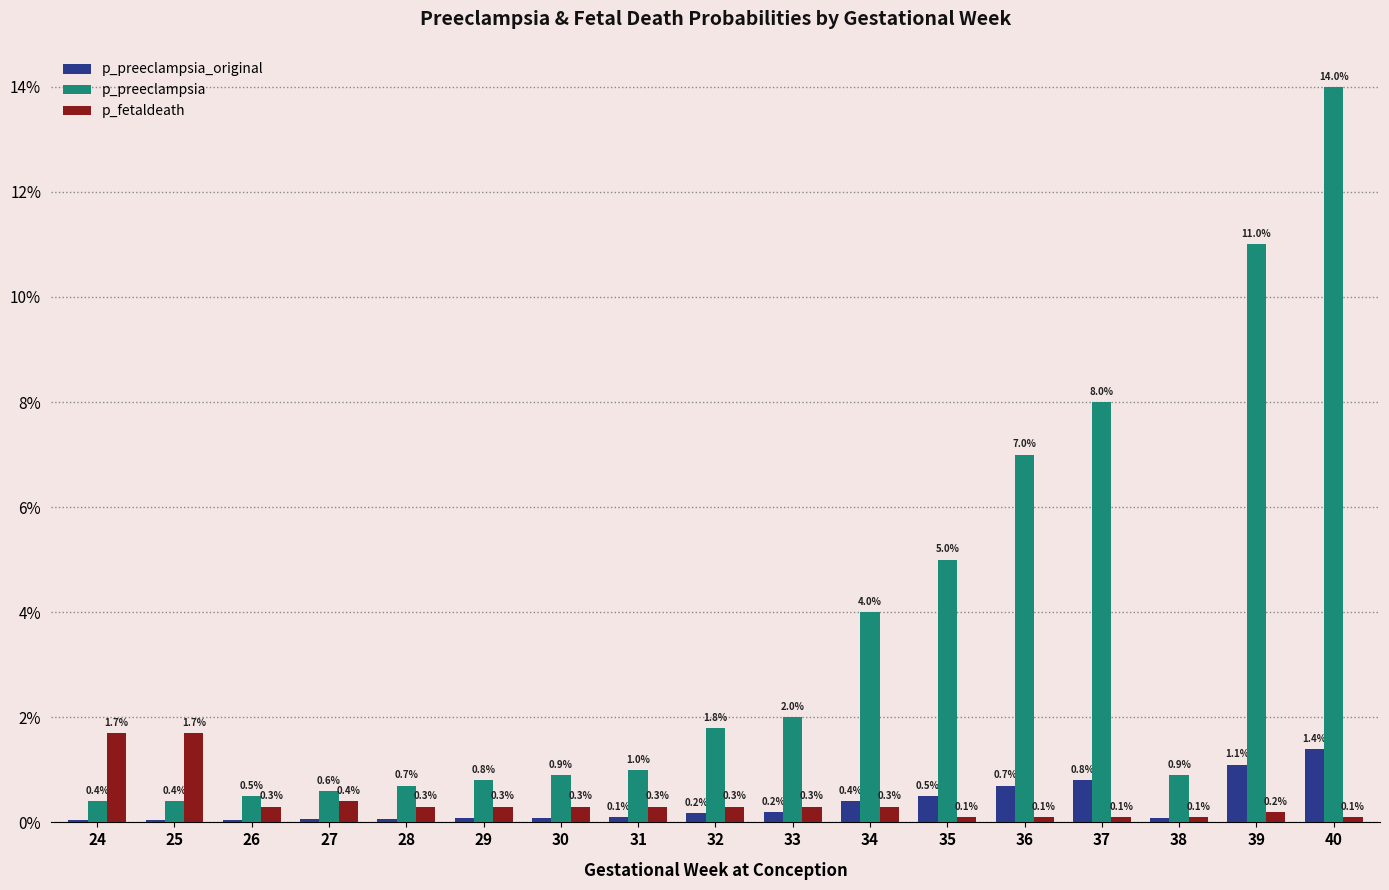

Which series has the widest spread of values?

p_preeclampsia